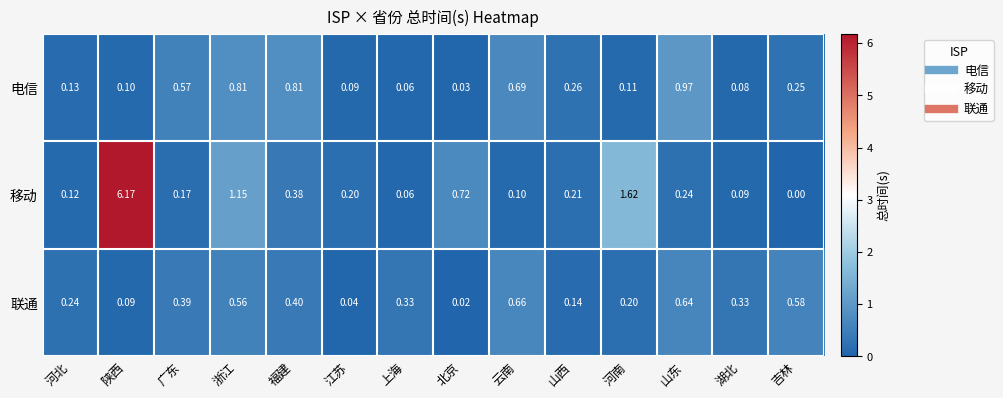

Which series has the largest range (max minus min)?

移动